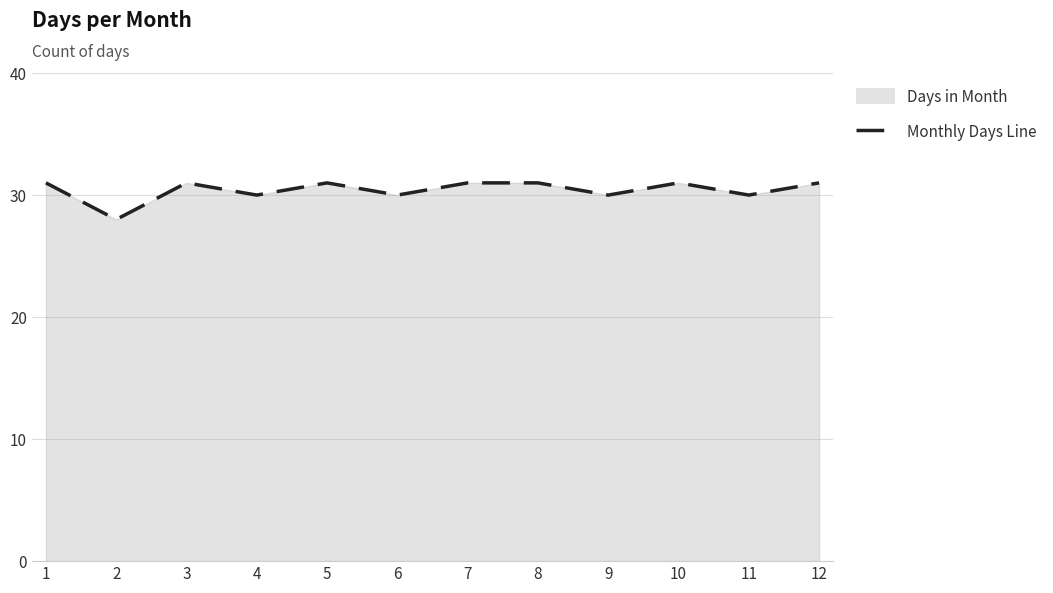

How many interior local valleys (lower than both neighbors) does the data have?

5